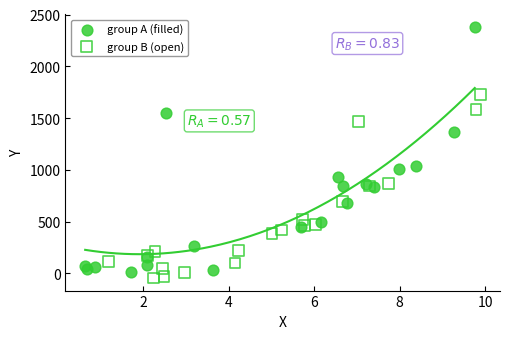

Which series has the largest Y range (max minus min)?

group A (filled)